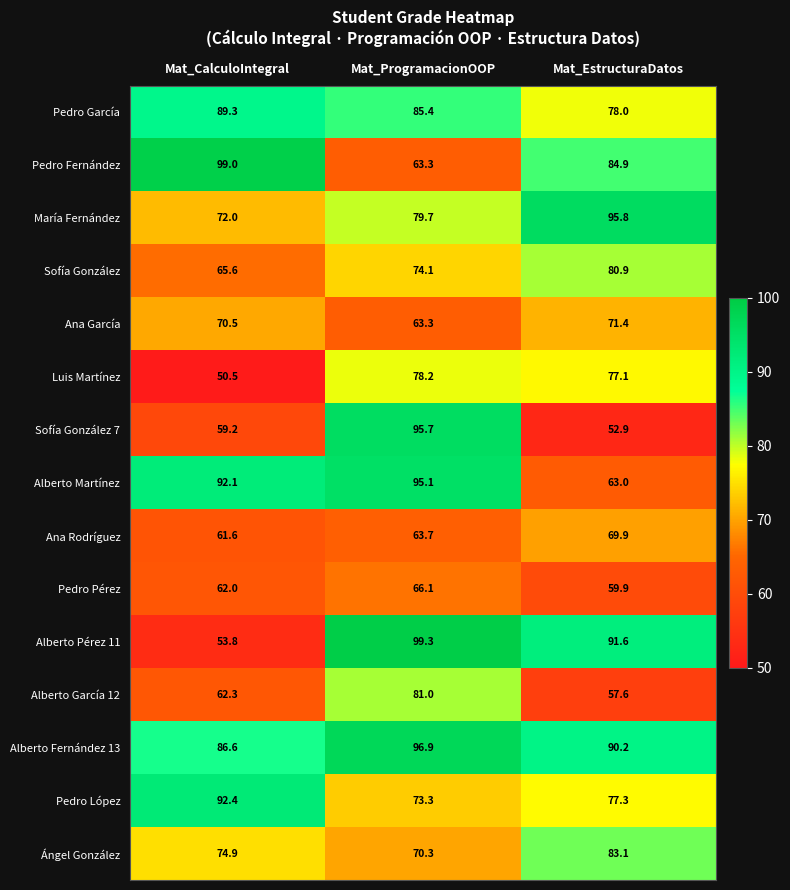

What is the total value across all series at Mat_ProgramacionOOP?

1185.4